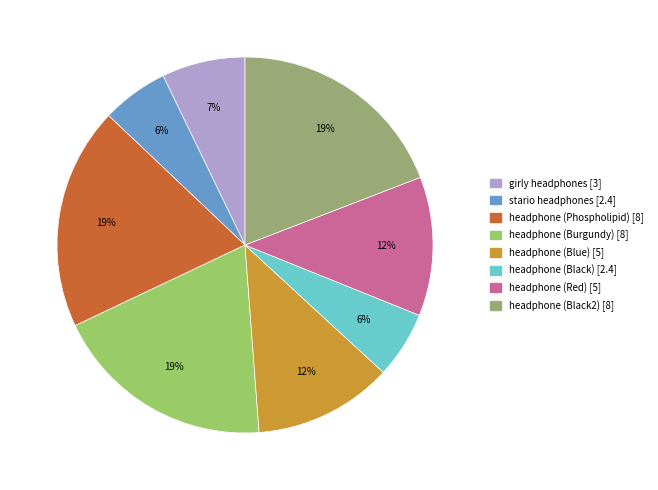

To the nearest percent, what portion does سماعة ستيريو سوداء represent?

6%